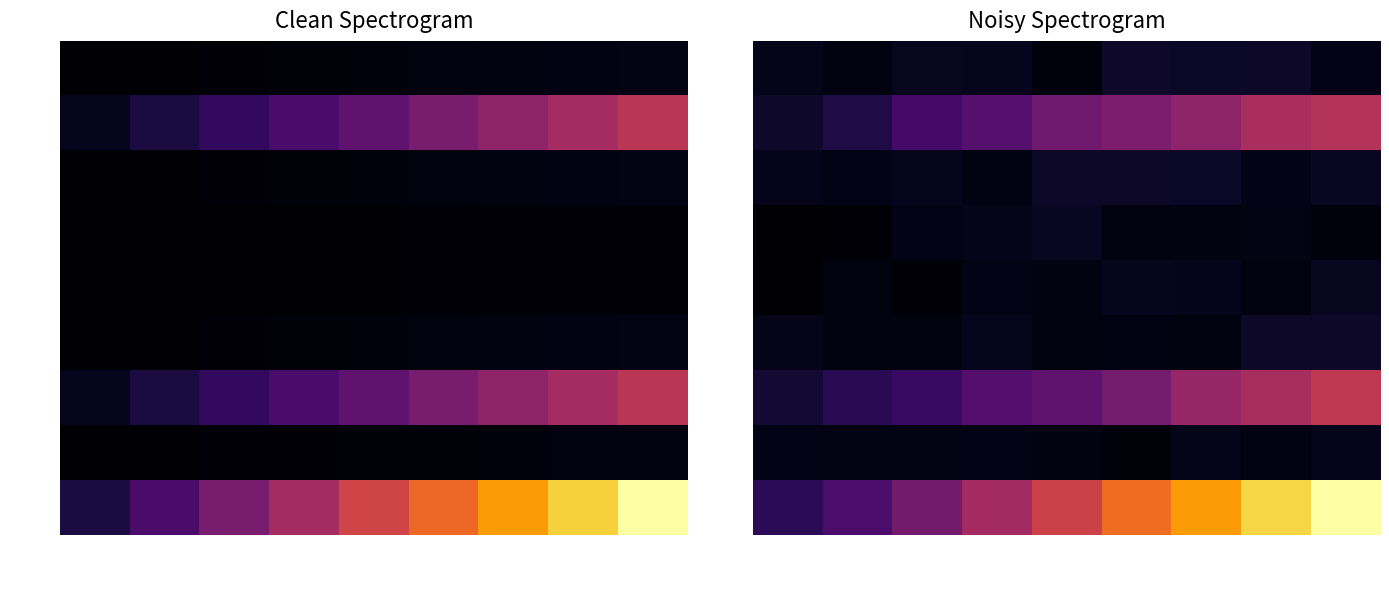

The value of value at tag is 37.0. True or false?

False